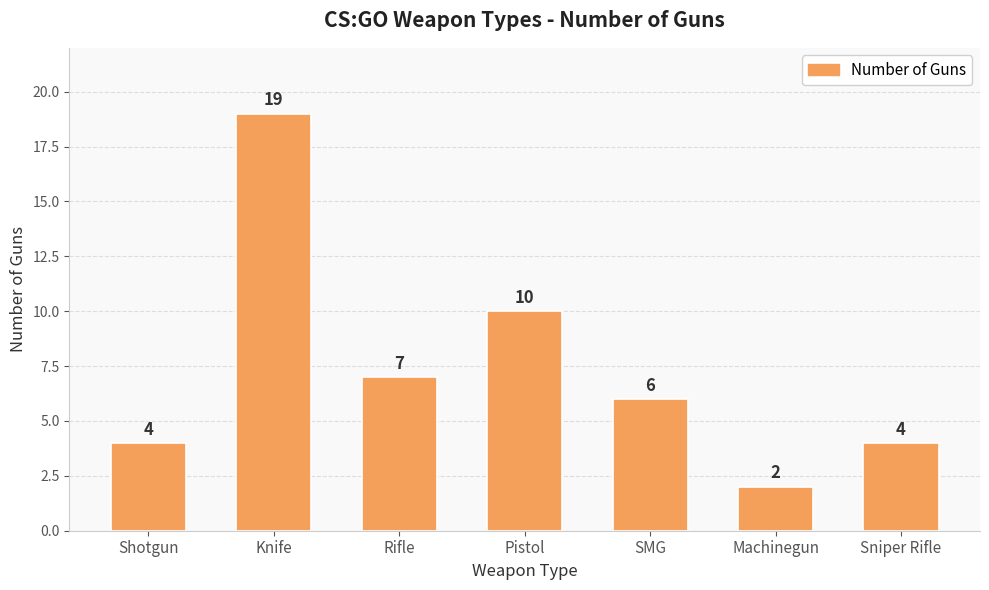

Reading left to right, transcribe all the data shown in this chart.

Shotgun=4	Knife=19	Rifle=7	Pistol=10	SMG=6	Machinegun=2	Sniper Rifle=4